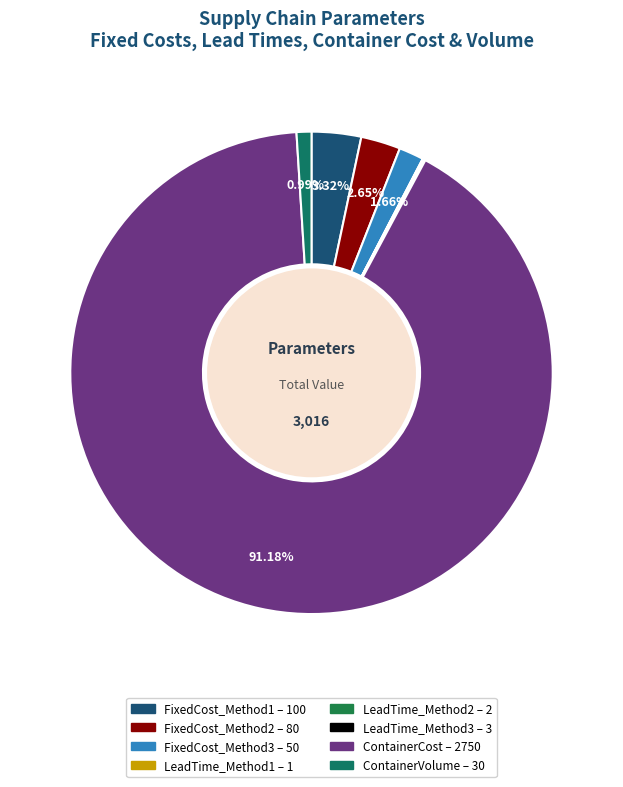

Is FixedCost_Method3 the majority of the pie?

No